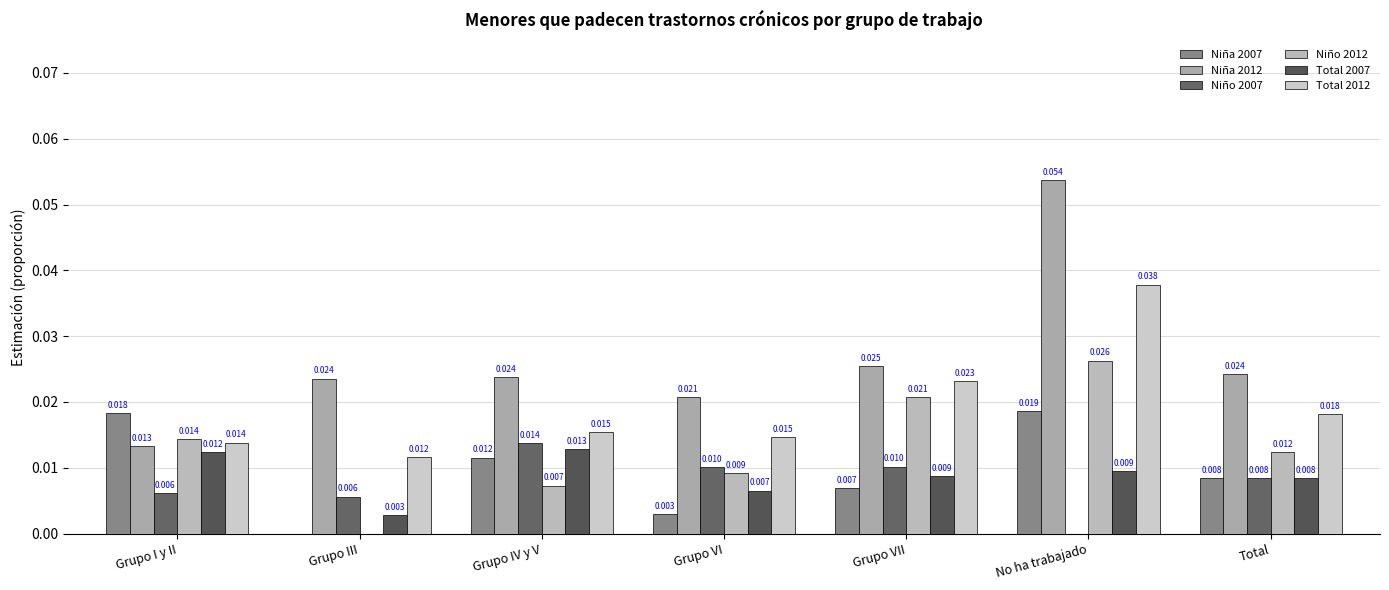

What position from the left is Grupo VI?

4